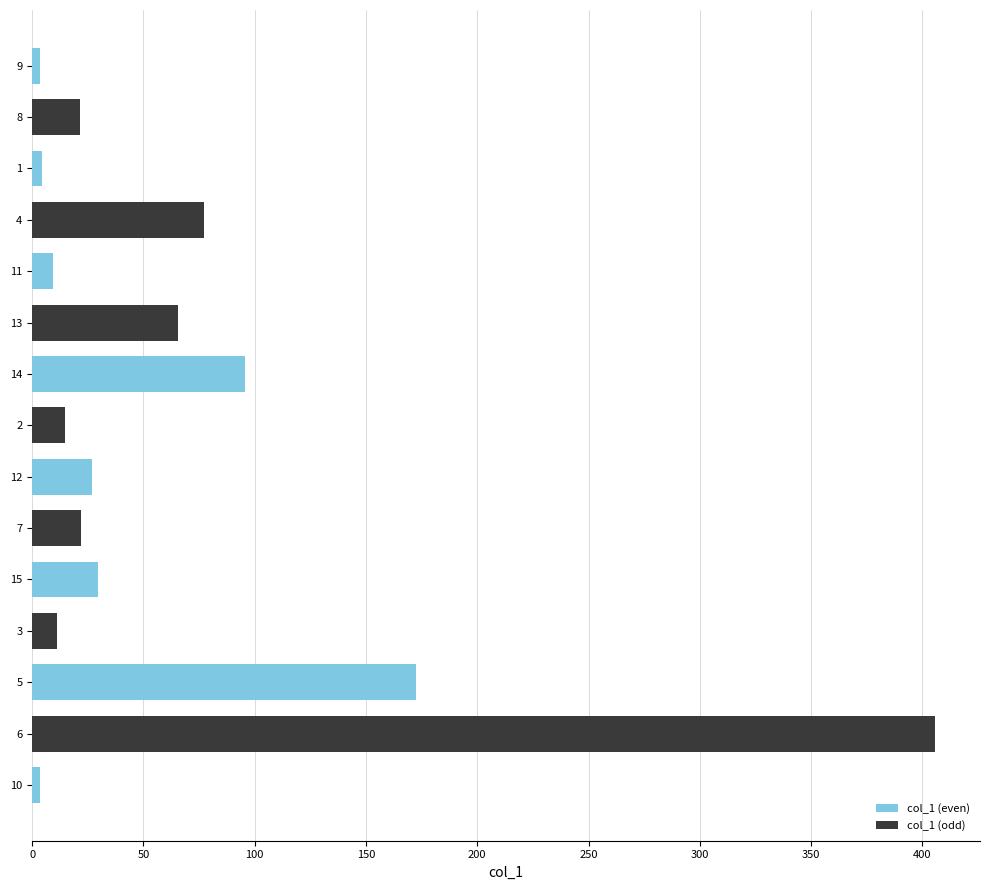

What is the average value?

64.3